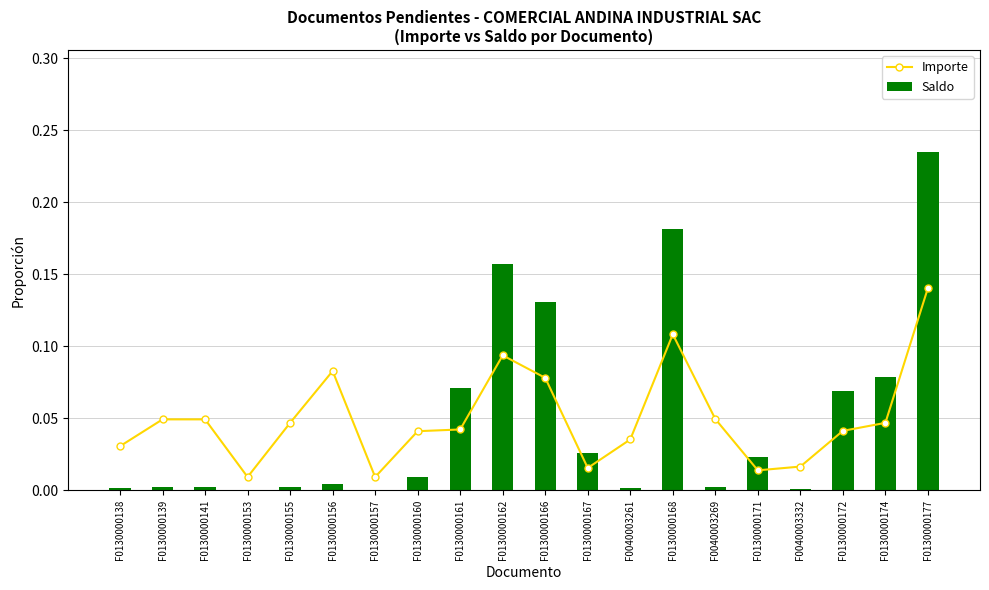

What is the sum of all Saldo values?

1.0